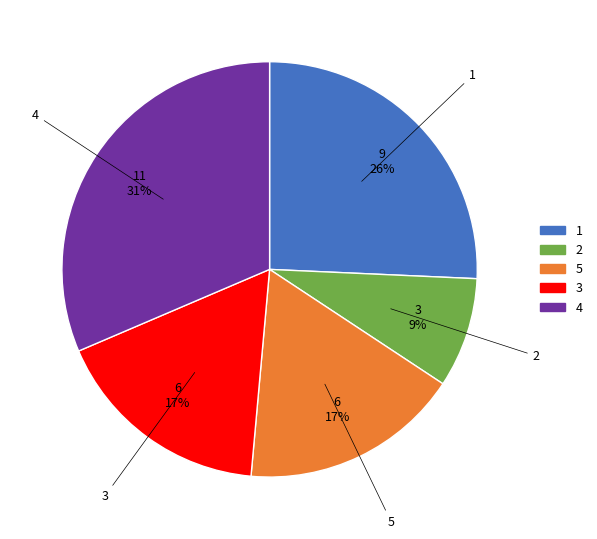

Combined, do 2 and 1 account for over 50%?

No